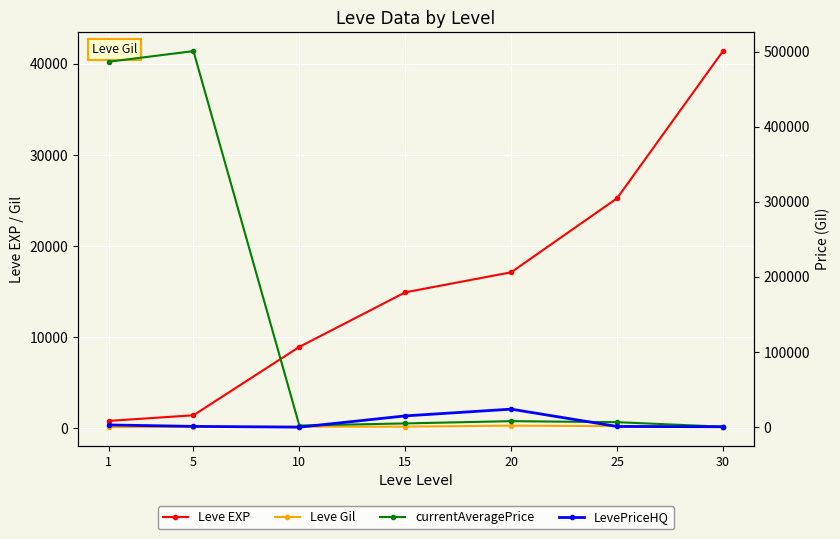

Rank the categories by LevePriceHQ value from highest to lowest.

20, 15, 1, 5, 25, 30, 10